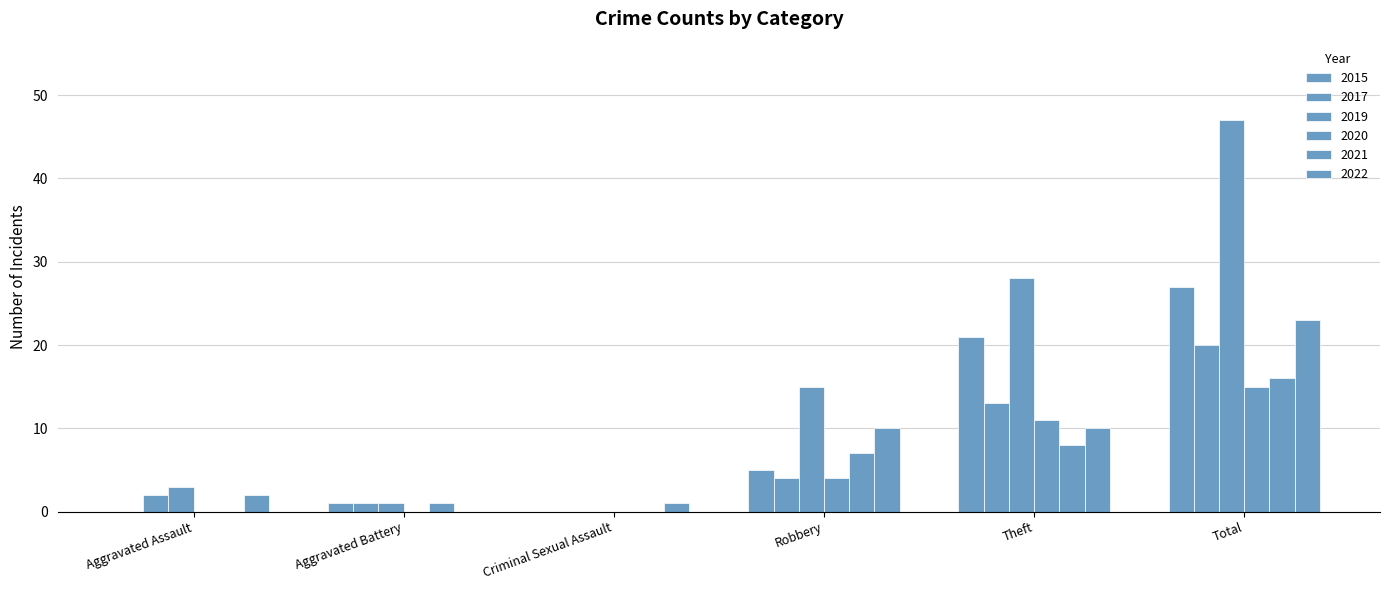

The 2021 series shows -10 at Criminal Sexual Assault. True or false?

False